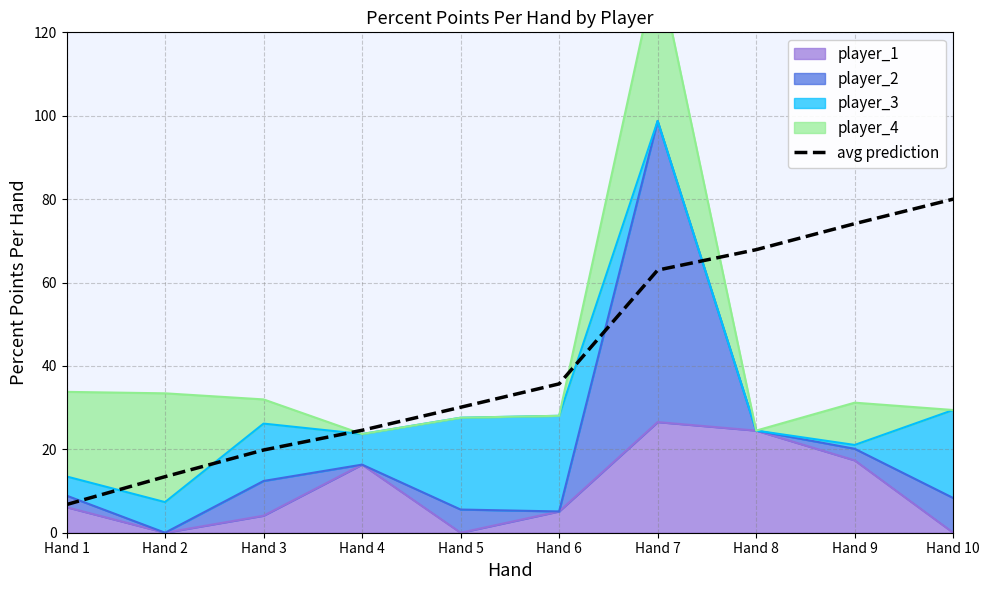

What is the sum of the values at Hand 5 and Hand 3?

49.9